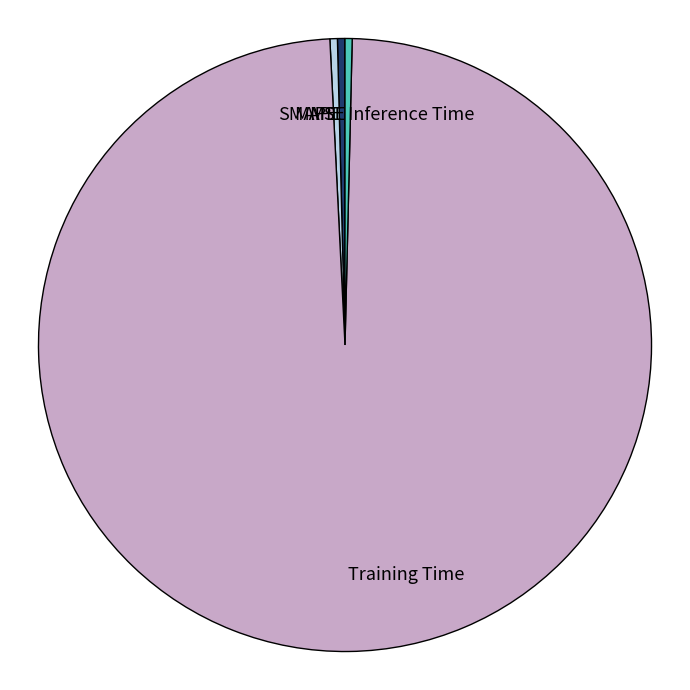

True or false: SMAPE accounts for 13% of the total.

False